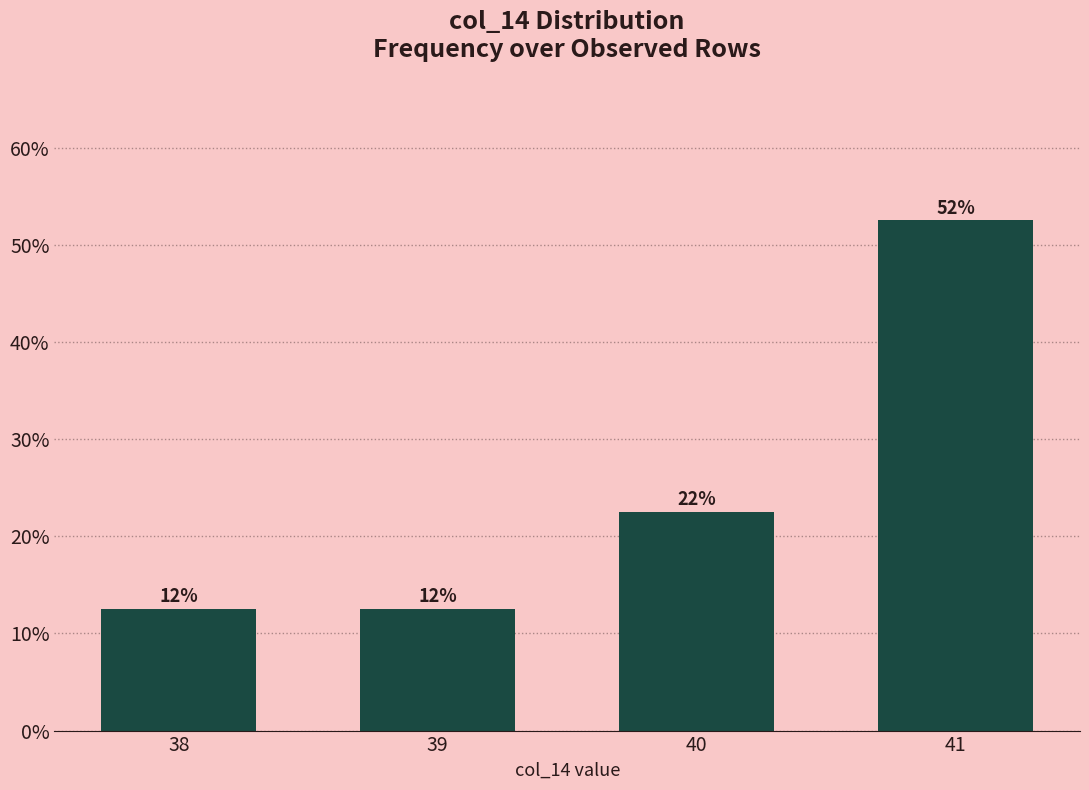

Reading right to left, list all the values displayed in this chart.

41=52.5	40=22.5	39=12.5	38=12.5